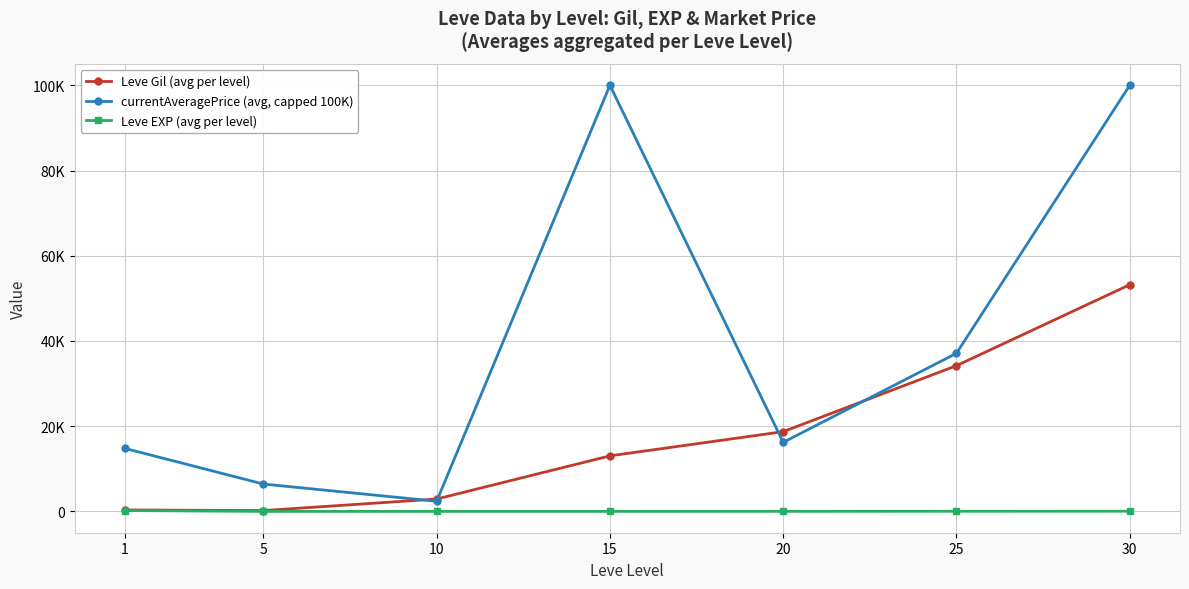

Rank the series by their maximum value, from lowest to highest.

Leve EXP (avg per level), Leve Gil (avg per level), currentAveragePrice (avg, capped 100K)